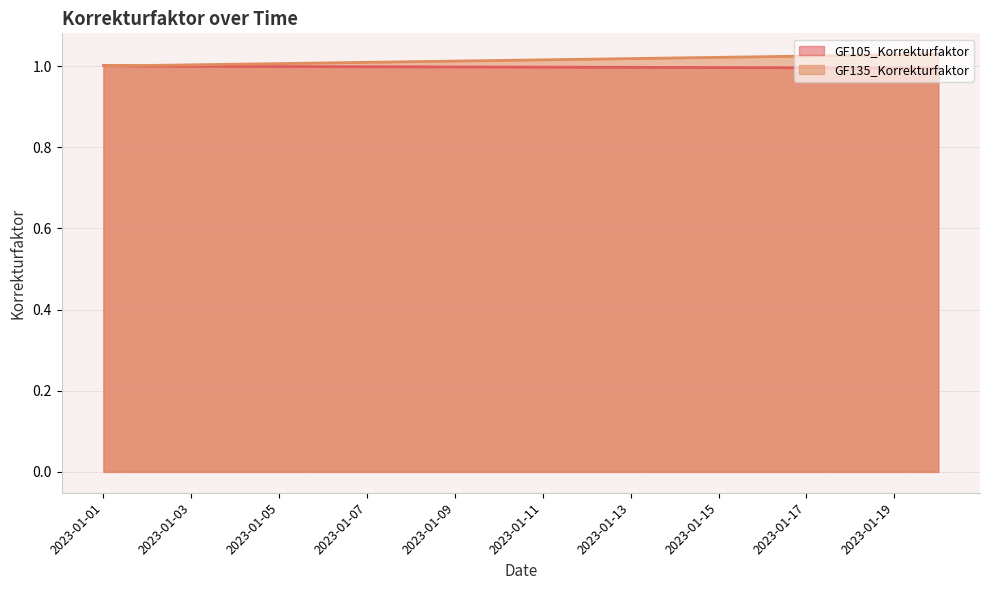

Which has a higher value, 2023-01-04 or 2023-01-11?

2023-01-04